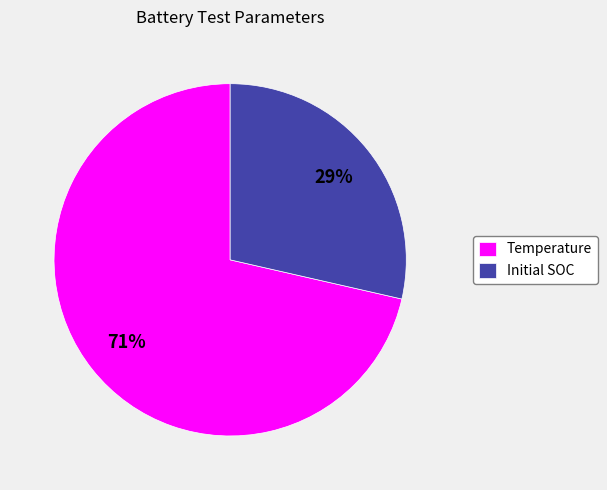

To the nearest percent, what is the average slice percentage?

50%